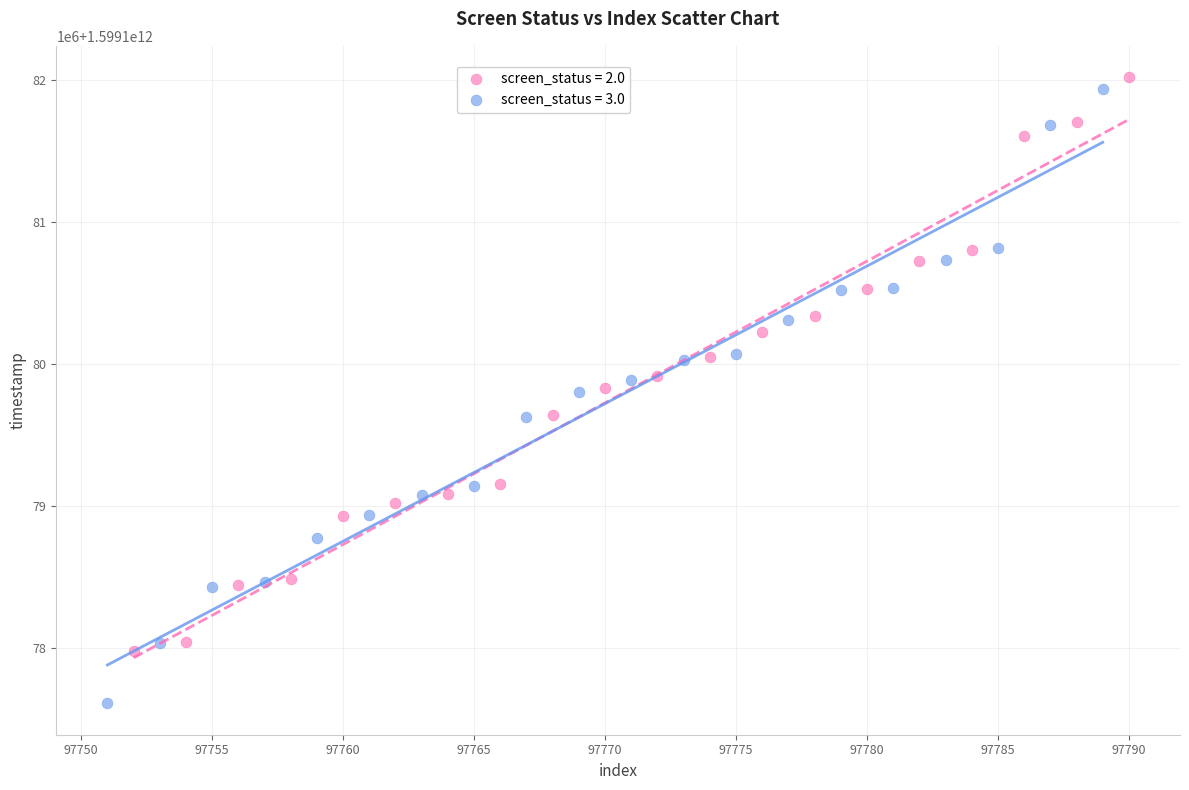

What are all the series names shown in the legend?

screen_status = 2.0, screen_status = 3.0